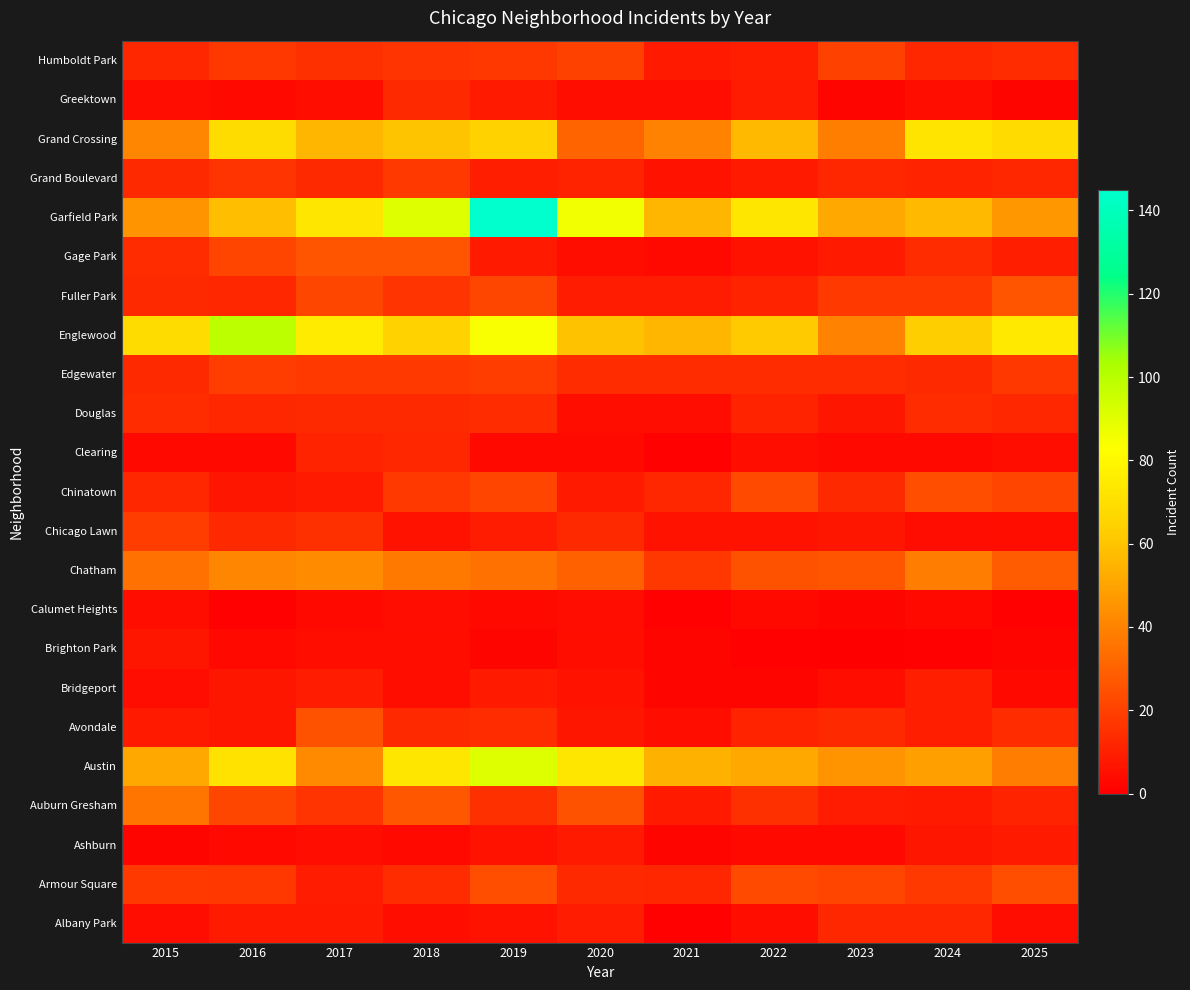

Reading left to right, transcribe all the data shown in this chart.

Albany Park: 2015=4	2016=8	2017=8	2018=5	2019=6	2020=9	2021=1	2022=5	2023=12	2024=12	2025=4
Armour Square: 2015=18	2016=17	2017=9	2018=14	2019=24	2020=13	2021=12	2022=23	2023=21	2024=18	2025=24
Ashburn: 2015=2	2016=3	2017=4	2018=3	2019=6	2020=8	2021=2	2022=3	2023=3	2024=7	2025=8
Auburn Gresham: 2015=36	2016=22	2017=16	2018=27	2019=15	2020=25	2021=8	2022=15	2023=9	2024=8	2025=11
Austin: 2015=52	2016=71	2017=42	2018=73	2019=91	2020=73	2021=54	2022=51	2023=45	2024=49	2025=38
Avondale: 2015=8	2016=7	2017=25	2018=13	2019=14	2020=7	2021=5	2022=11	2023=13	2024=10	2025=14
Bridgeport: 2015=4	2016=7	2017=9	2018=5	2019=8	2020=6	2021=2	2022=2	2023=5	2024=10	2025=3
Brighton Park: 2015=7	2016=3	2017=5	2018=5	2019=2	2020=5	2021=2	2022=1	2023=0	2024=1	2025=2
Calumet Heights: 2015=5	2016=1	2017=3	2018=4	2019=3	2020=4	2021=1	2022=3	2023=2	2024=3	2025=1
Chatham: 2015=35	2016=41	2017=43	2018=37	2019=35	2020=30	2021=17	2022=25	2023=26	2024=38	2025=28
Chicago Lawn: 2015=19	2016=13	2017=15	2018=6	2019=9	2020=13	2021=6	2022=6	2023=7	2024=4	2025=5
Chinatown: 2015=12	2016=7	2017=8	2018=18	2019=21	2020=8	2021=12	2022=23	2023=13	2024=24	2025=21
Clearing: 2015=3	2016=3	2017=11	2018=12	2019=3	2020=3	2021=1	2022=5	2023=3	2024=3	2025=5
Douglas: 2015=14	2016=12	2017=13	2018=13	2019=14	2020=5	2021=4	2022=11	2023=7	2024=14	2025=12
Edgewater: 2015=13	2016=19	2017=18	2018=18	2019=19	2020=14	2021=14	2022=14	2023=14	2024=13	2025=17
Englewood: 2015=69	2016=99	2017=75	2018=65	2019=84	2020=59	2021=56	2022=62	2023=40	2024=63	2025=74
Fuller Park: 2015=13	2016=12	2017=22	2018=16	2019=22	2020=9	2021=9	2022=11	2023=18	2024=18	2025=26
Gage Park: 2015=14	2016=21	2017=26	2018=26	2019=8	2020=5	2021=3	2022=6	2023=8	2024=14	2025=10
Garfield Park: 2015=45	2016=58	2017=73	2018=91	2019=145	2020=86	2021=56	2022=73	2023=51	2024=57	2025=46
Grand Boulevard: 2015=13	2016=16	2017=13	2018=18	2019=10	2020=11	2021=6	2022=8	2023=12	2024=11	2025=12
Grand Crossing: 2015=41	2016=69	2017=56	2018=60	2019=65	2020=31	2021=40	2022=57	2023=39	2024=72	2025=68
Greektown: 2015=4	2016=3	2017=5	2018=13	2019=8	2020=5	2021=4	2022=9	2023=2	2024=5	2025=2
Humboldt Park: 2015=12	2016=17	2017=15	2018=16	2019=17	2020=20	2021=8	2022=10	2023=20	2024=12	2025=14